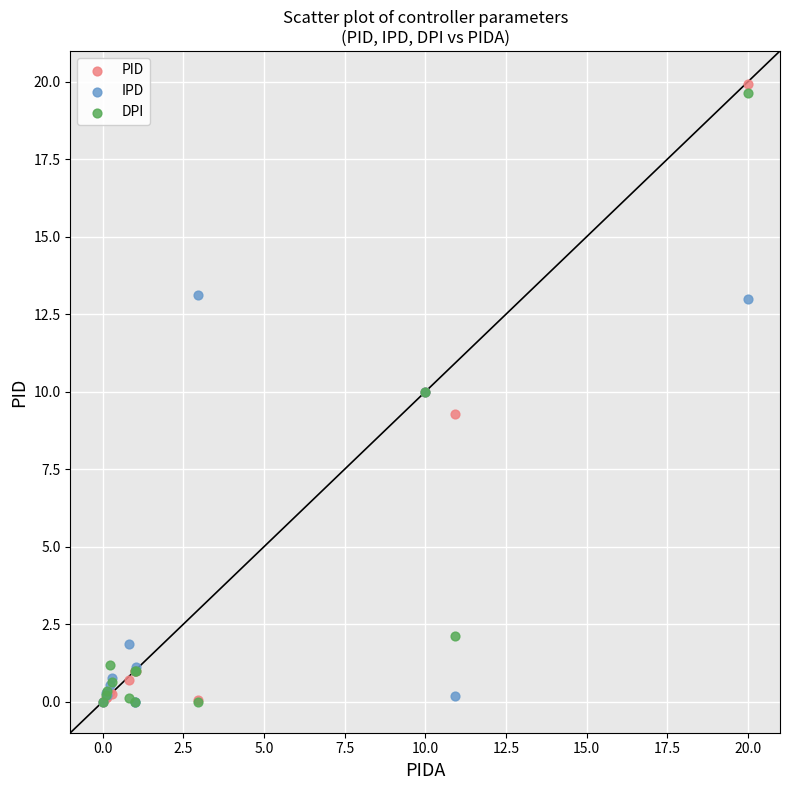

In the IPD series, what Y value is closest to 6?

10.0